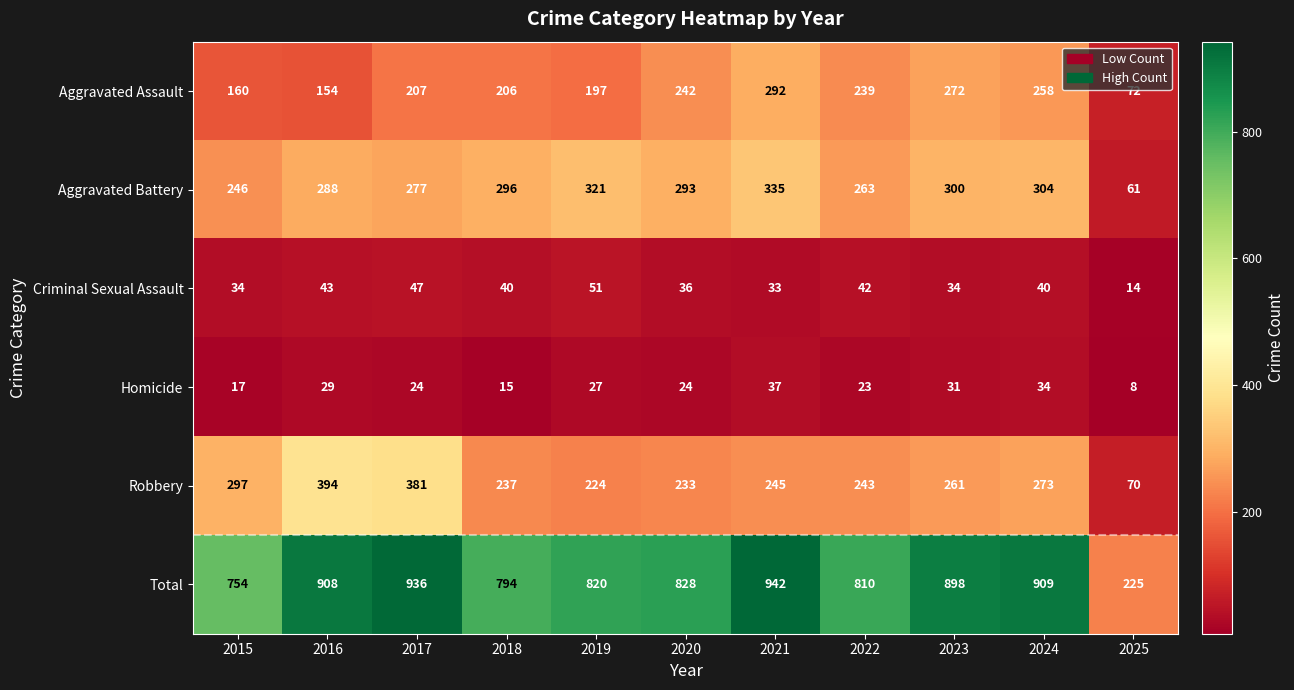

Which category has the lowest value across all series?

2025